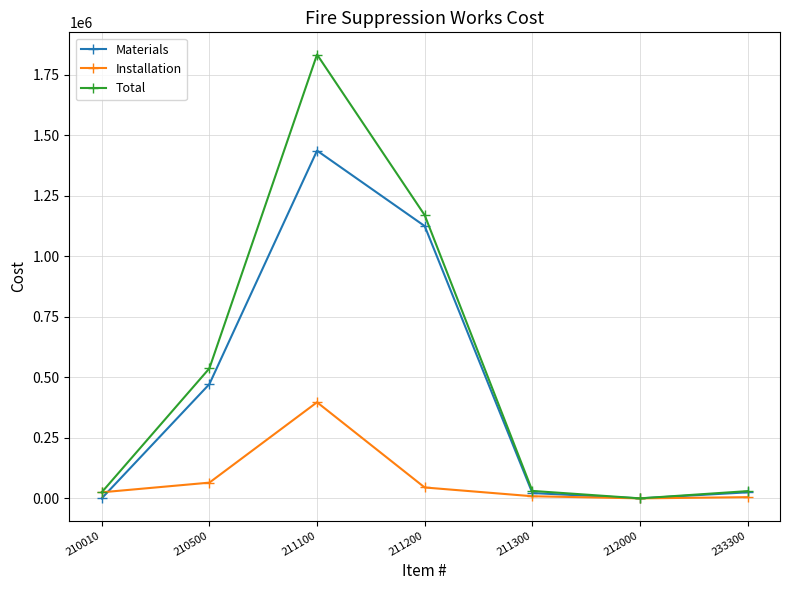

What is the difference between the second highest and second lowest values in the Materials series?

1125000